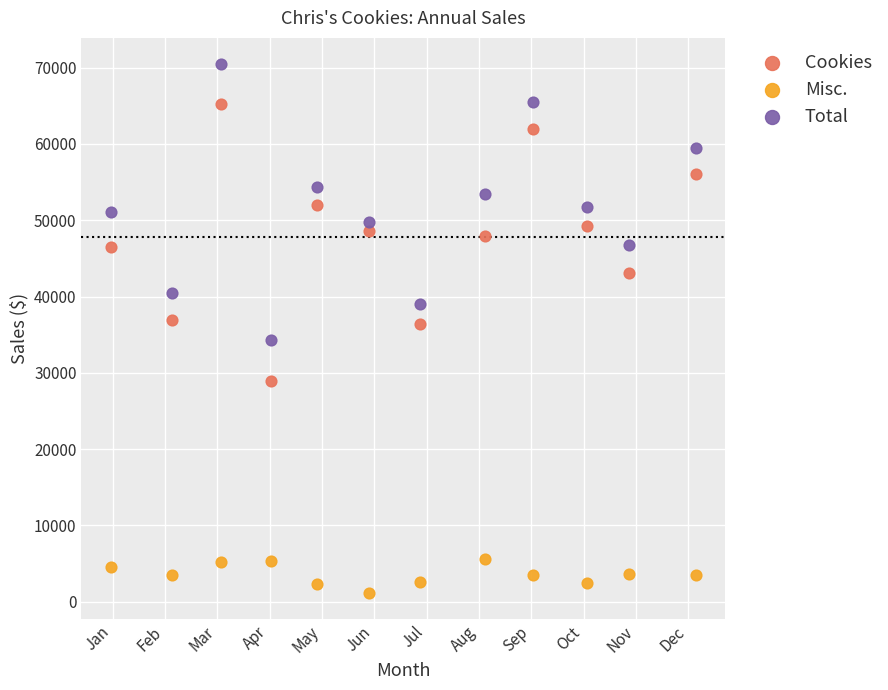

Which series reaches the maximum Y coordinate?

Total